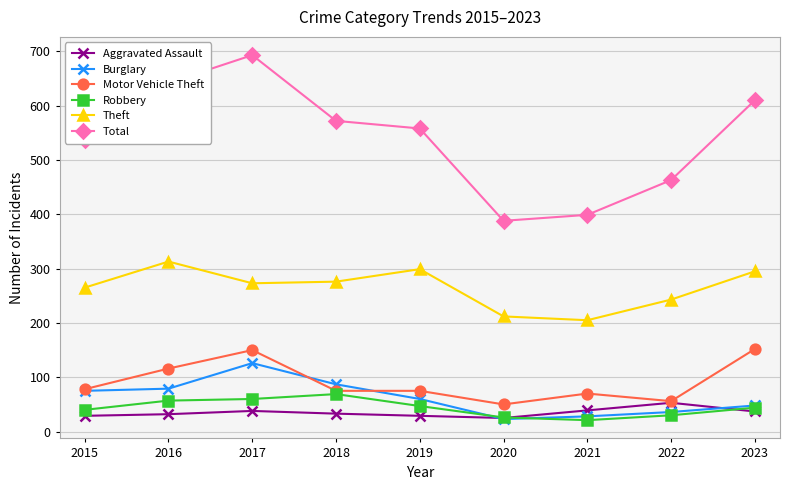

What are all the series names shown in the legend?

Aggravated Assault, Burglary, Motor Vehicle Theft, Robbery, Theft, Total